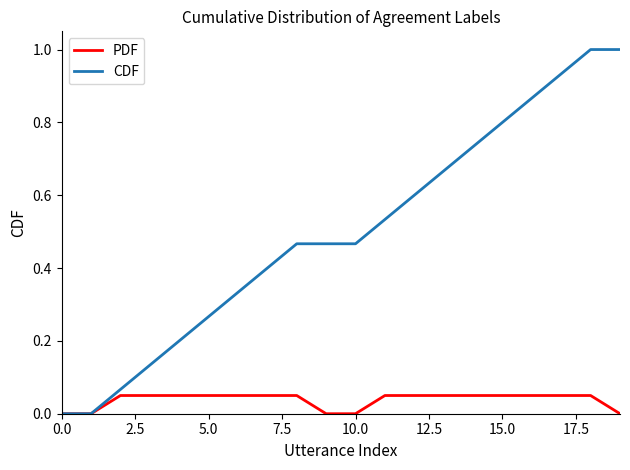

What are all the series names shown in the legend?

PDF, CDF